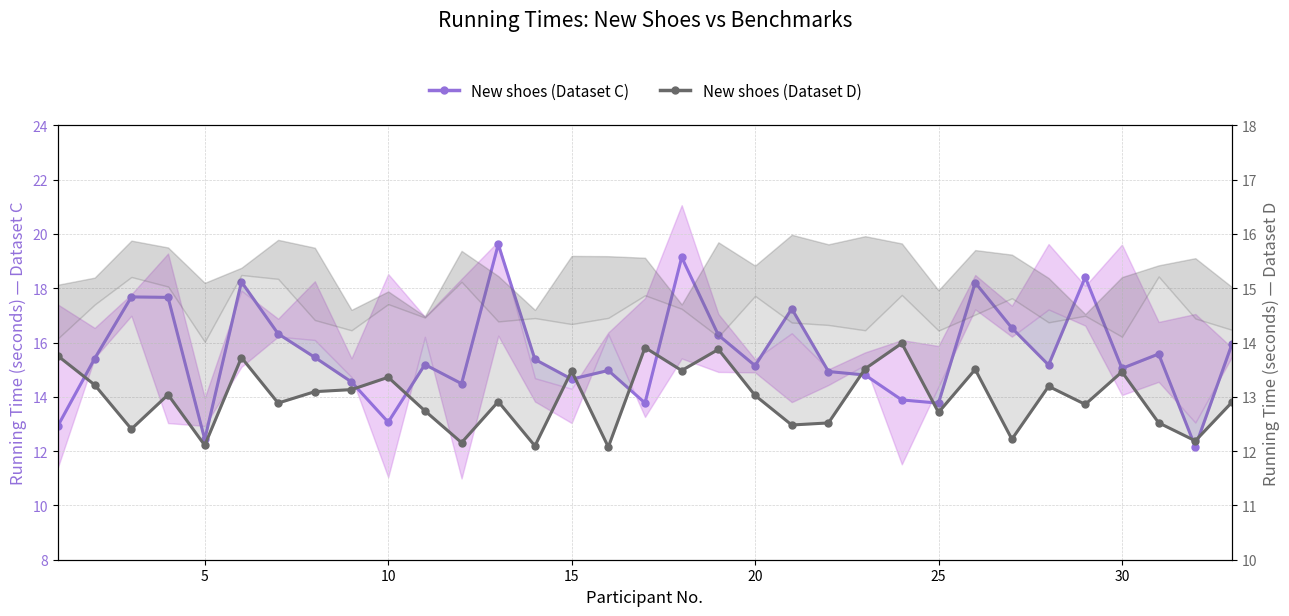

Rank the series by their maximum value, from highest to lowest.

New shoes (Dataset C), New shoes (Dataset D)